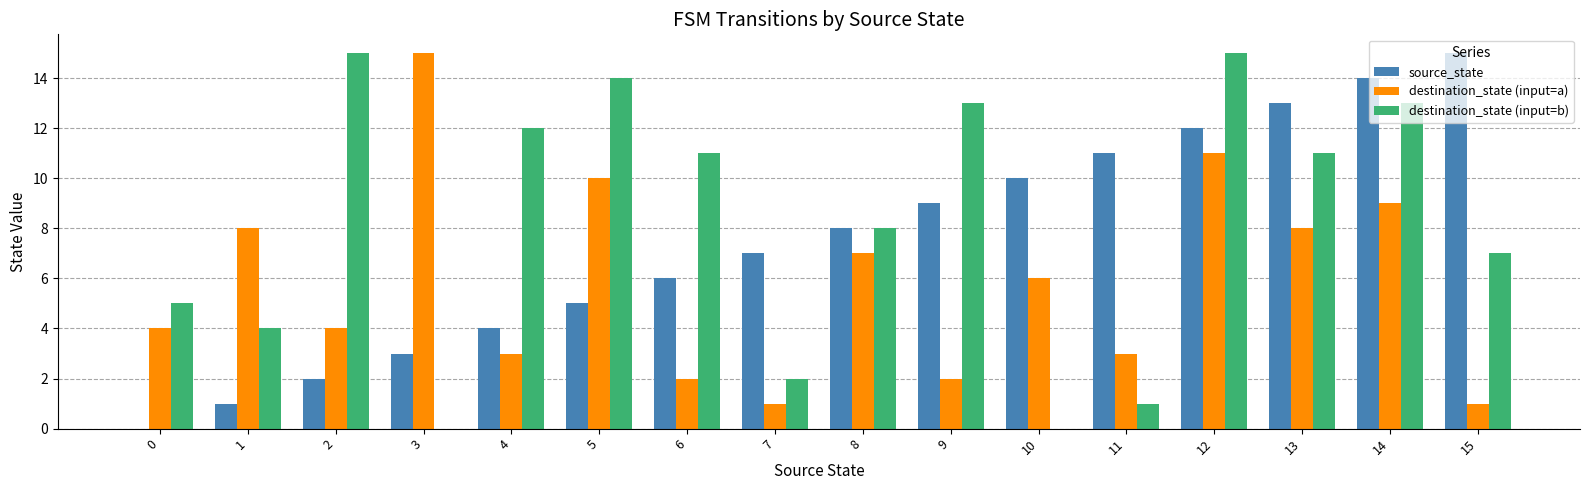

Count the number of data series in this chart.

3